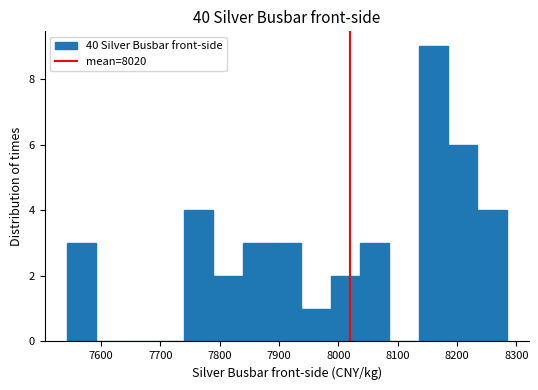

What is the height of the bar covering 7890 to 7940 on the x-axis? Neither the bar edges nor the heights are printed on the chart, so give them approximately, as read against the axes.

3